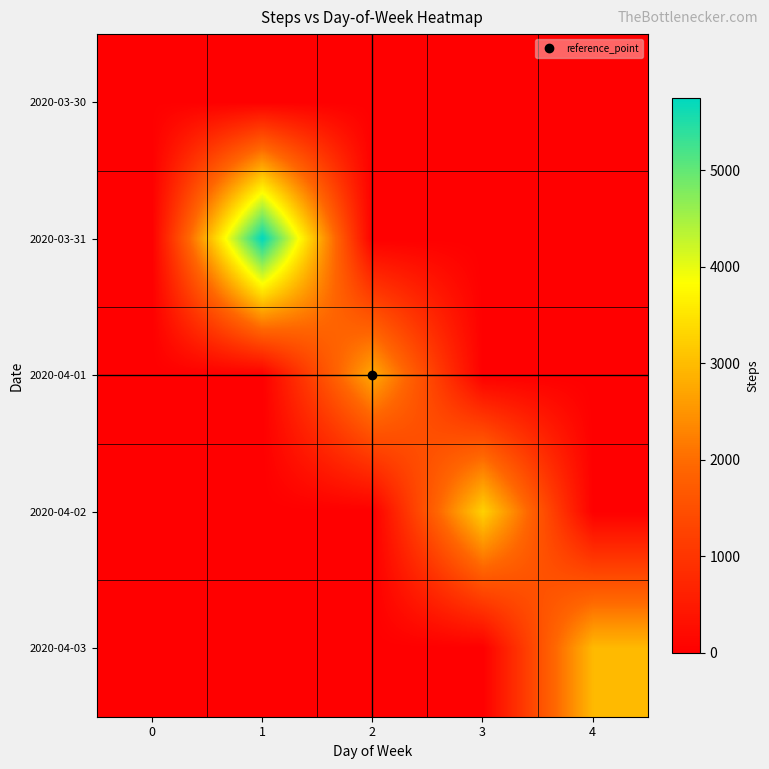

Reading left to right, list all the values displayed in this chart.

2020-03-30: 0=13	1=0	2=0	3=0	4=0
2020-03-31: 0=0	1=5749	2=0	3=0	4=0
2020-04-01: 0=0	1=0	2=2763	3=0	4=0
2020-04-02: 0=0	1=0	2=0	3=3266	4=0
2020-04-03: 0=0	1=0	2=0	3=0	4=2969